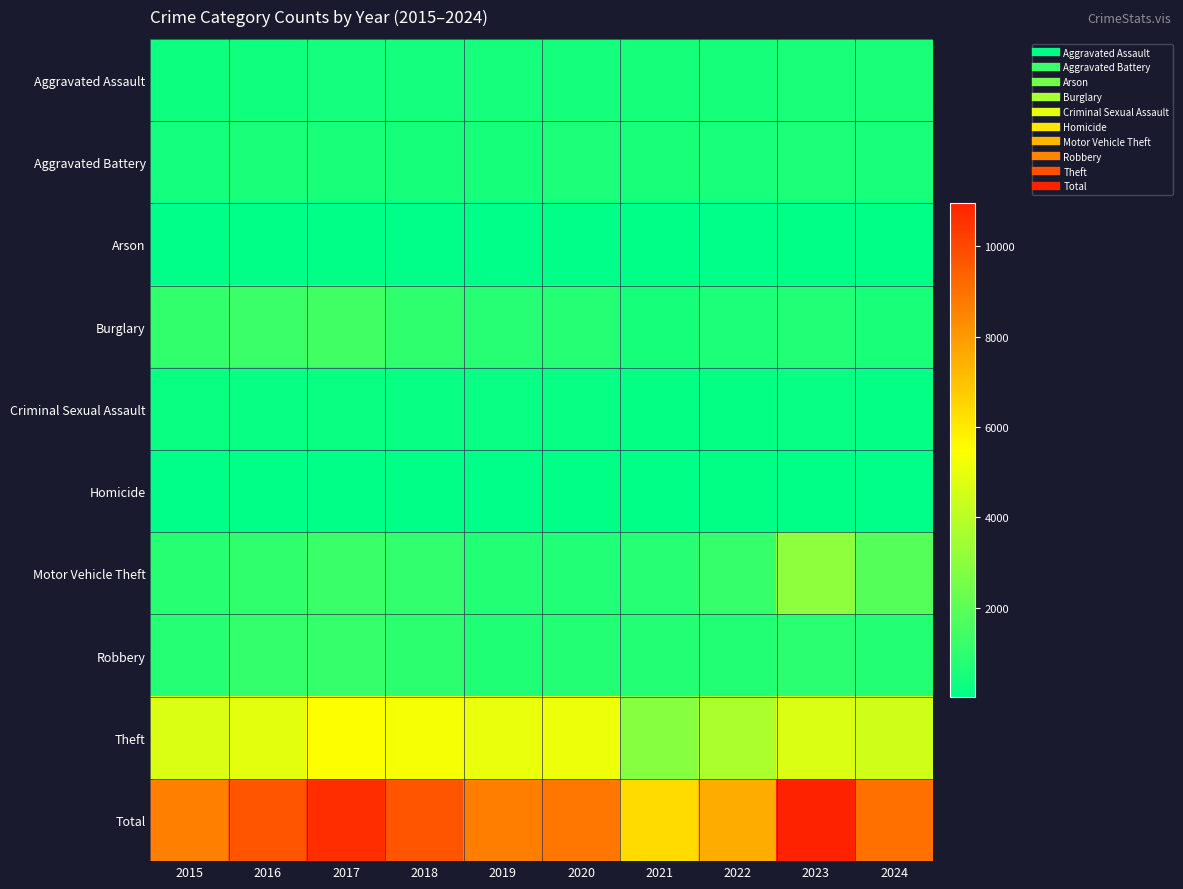

What is the total value across all series at 2018?

19390